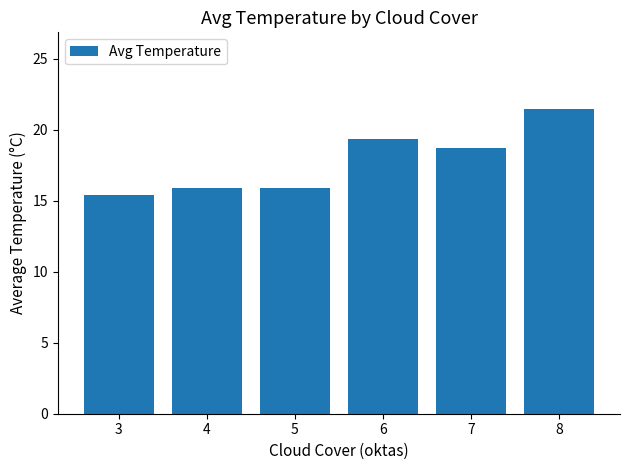

What is the sum of the values at 4 and 5?

31.8